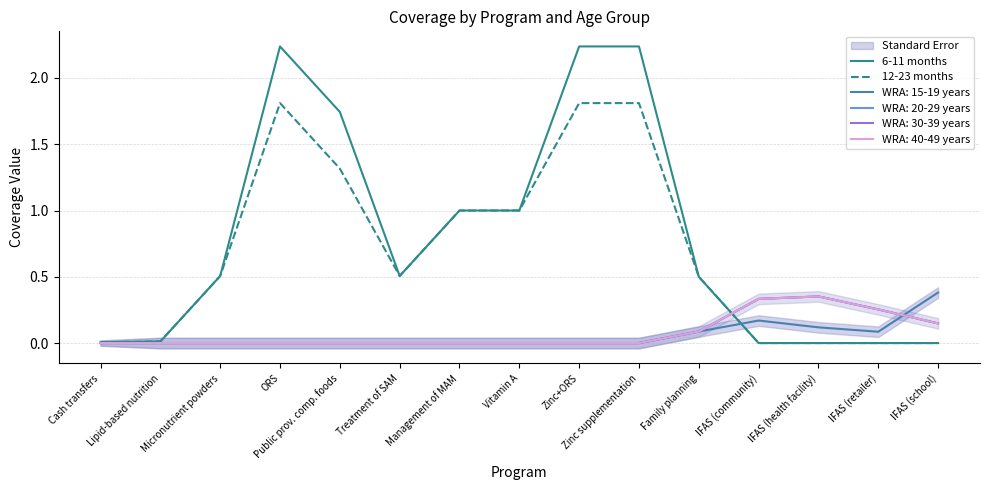

What is the difference between the highest and lowest values at Zinc+ORS?

0.4